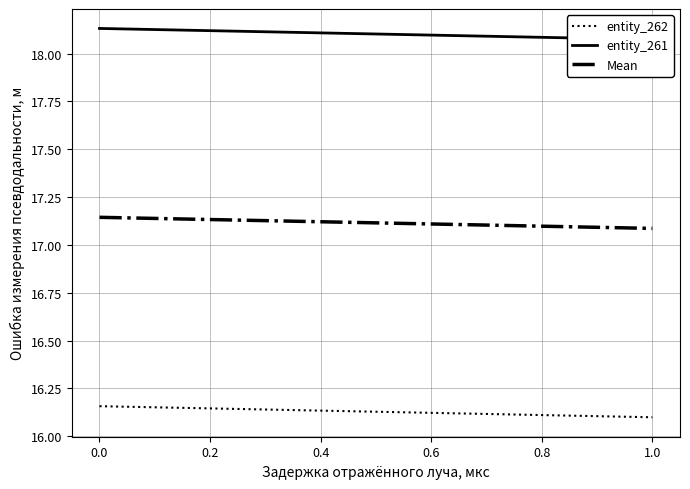

What is the total value across all series at 1.0?

51.3